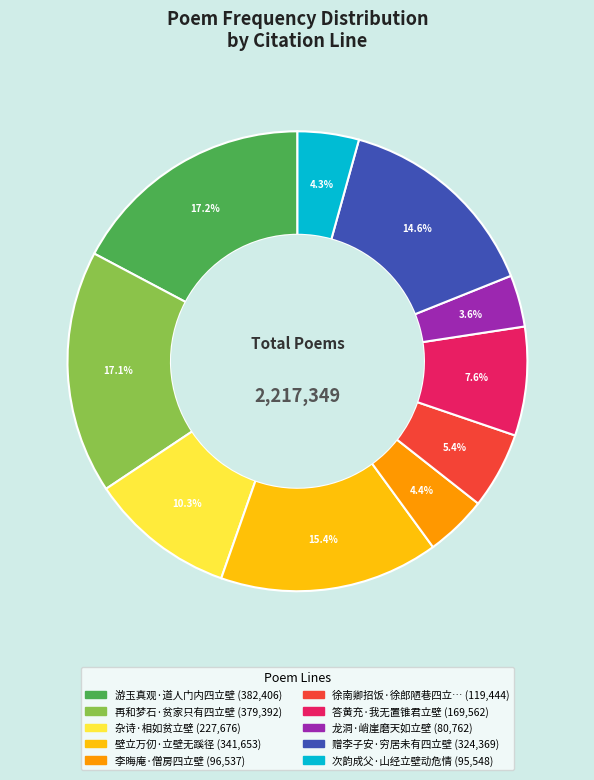

Does any single category account for the majority?

No